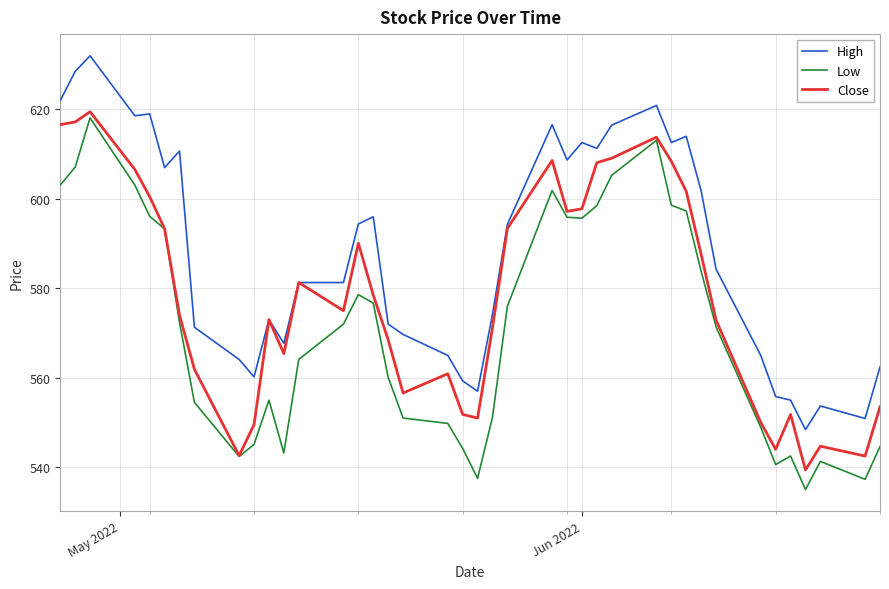

What is the difference between the maximum and second lowest values in the Low series?

80.8